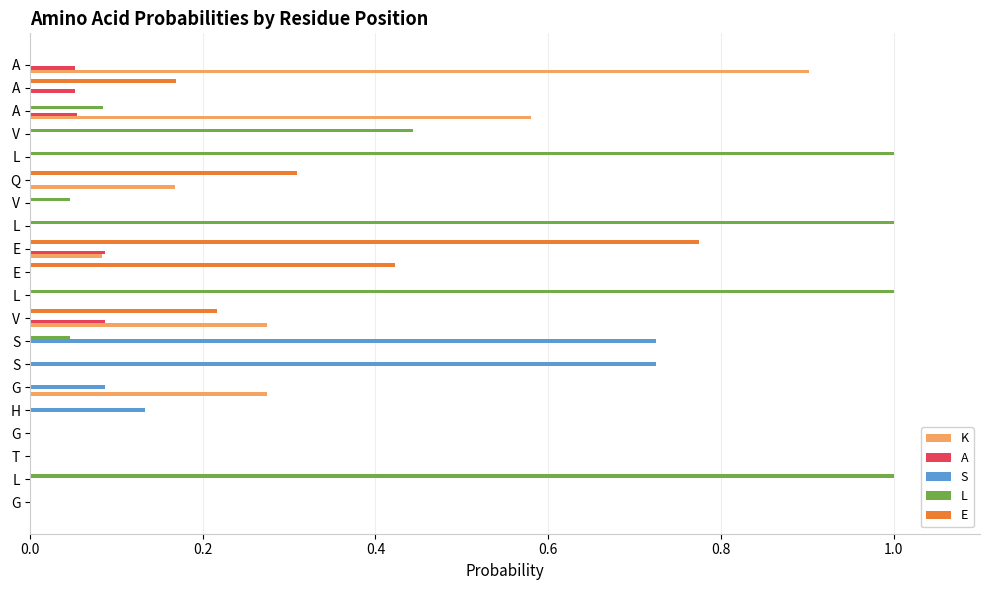

At how many categories does at least one series exceed 0?

17